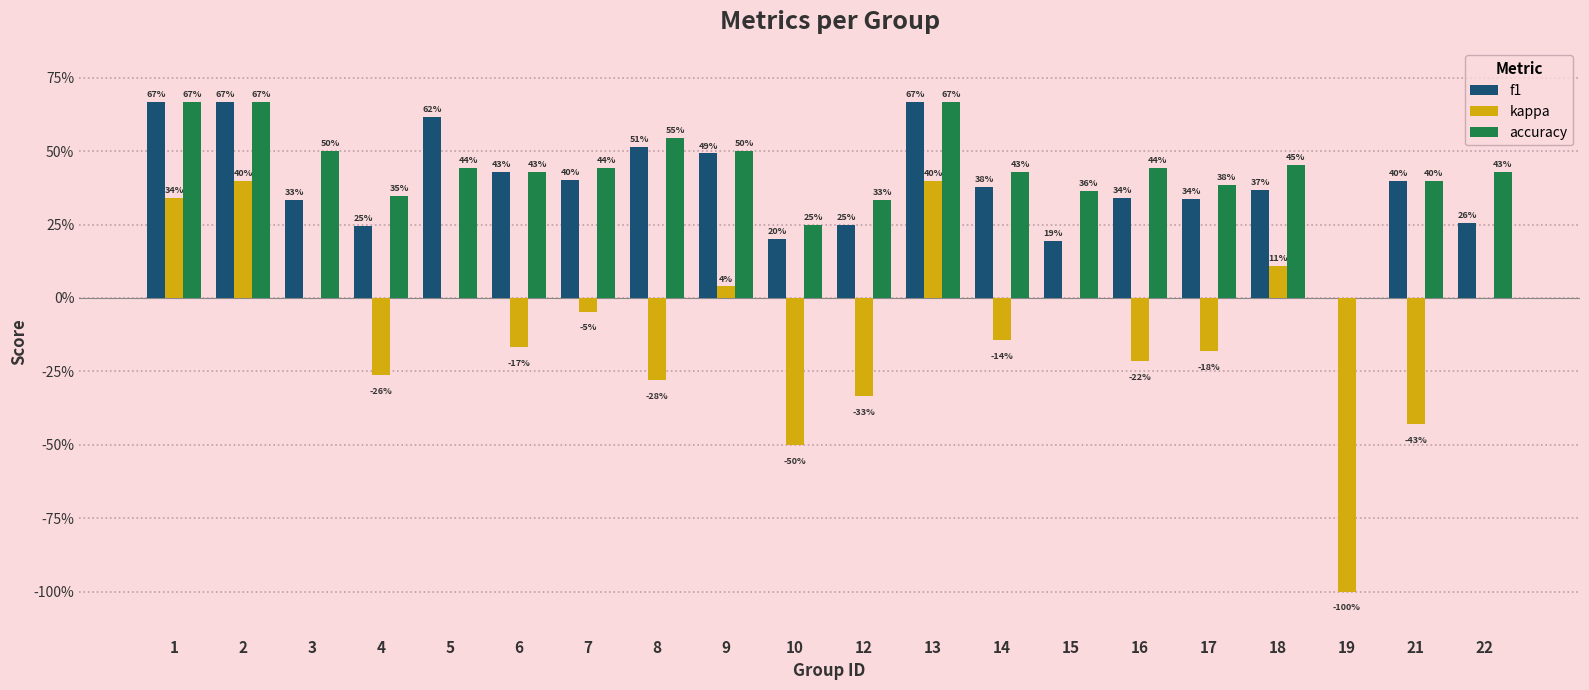

At how many categories does at least one series exceed 0?

19